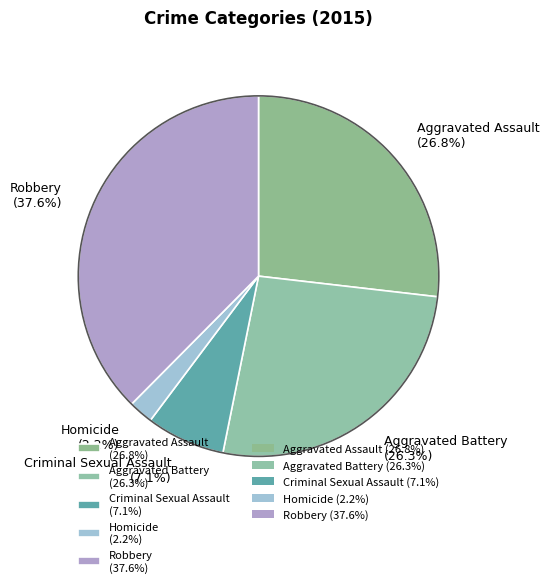

To the nearest percent, what is the difference between the largest and smallest slice percentages?

35%